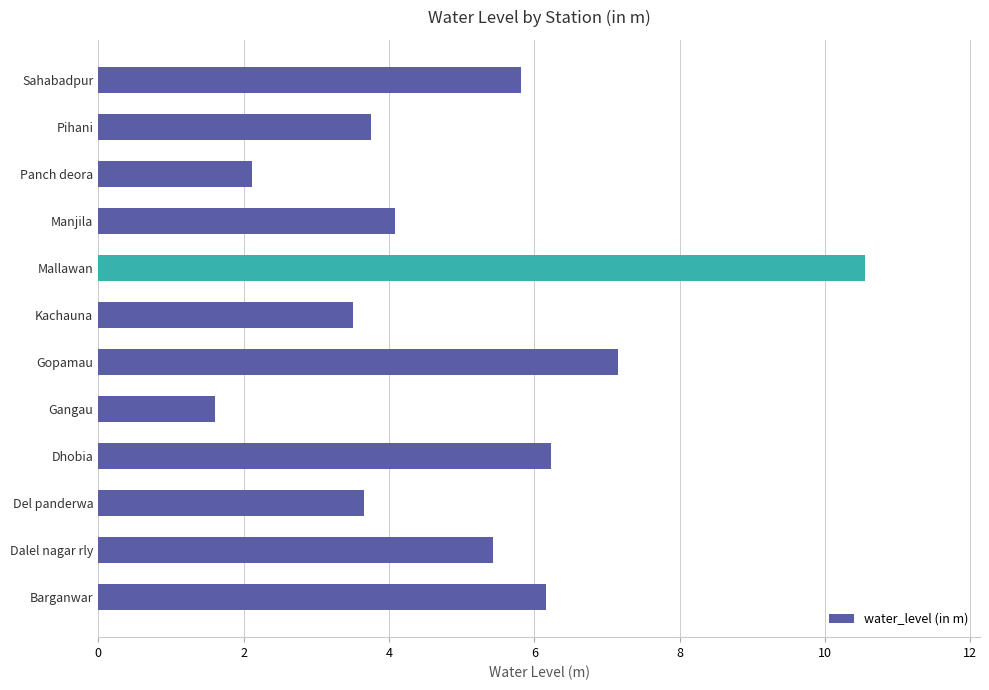

Count the number of values greater than 5.

6